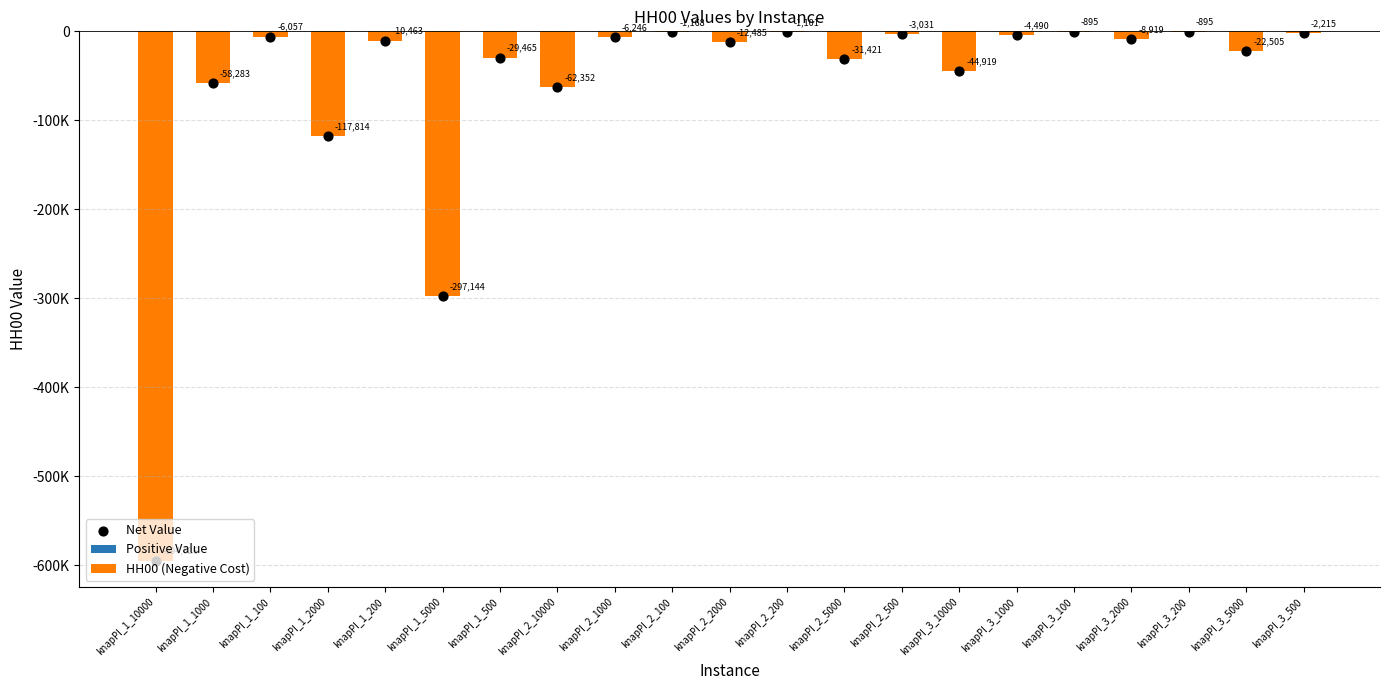

Is the value of HH00 (Negative Cost) at knapPI_3_200 greater than the value of Positive Value at knapPI_1_5000?

No